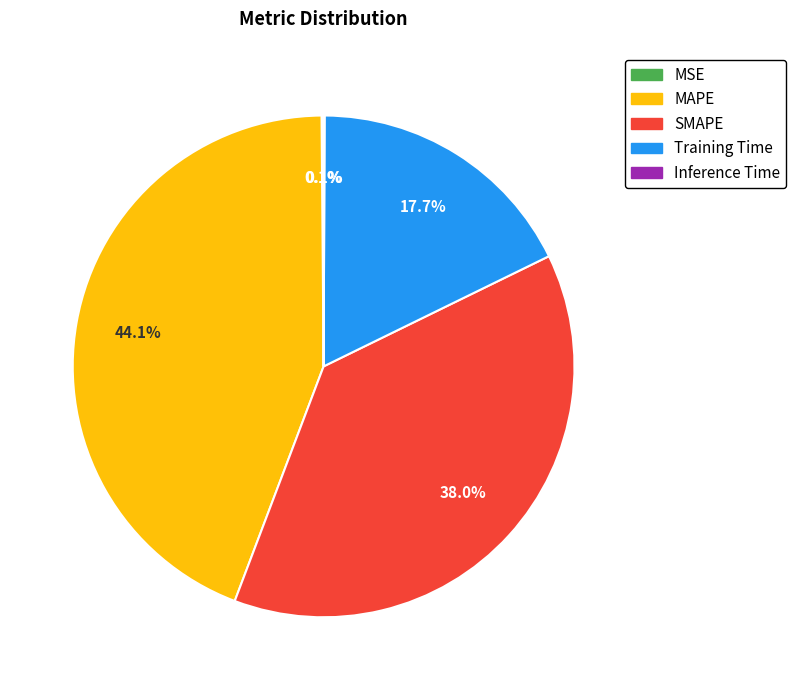

Combined, what portion of the pie is Training Time and SMAPE?

55.7%